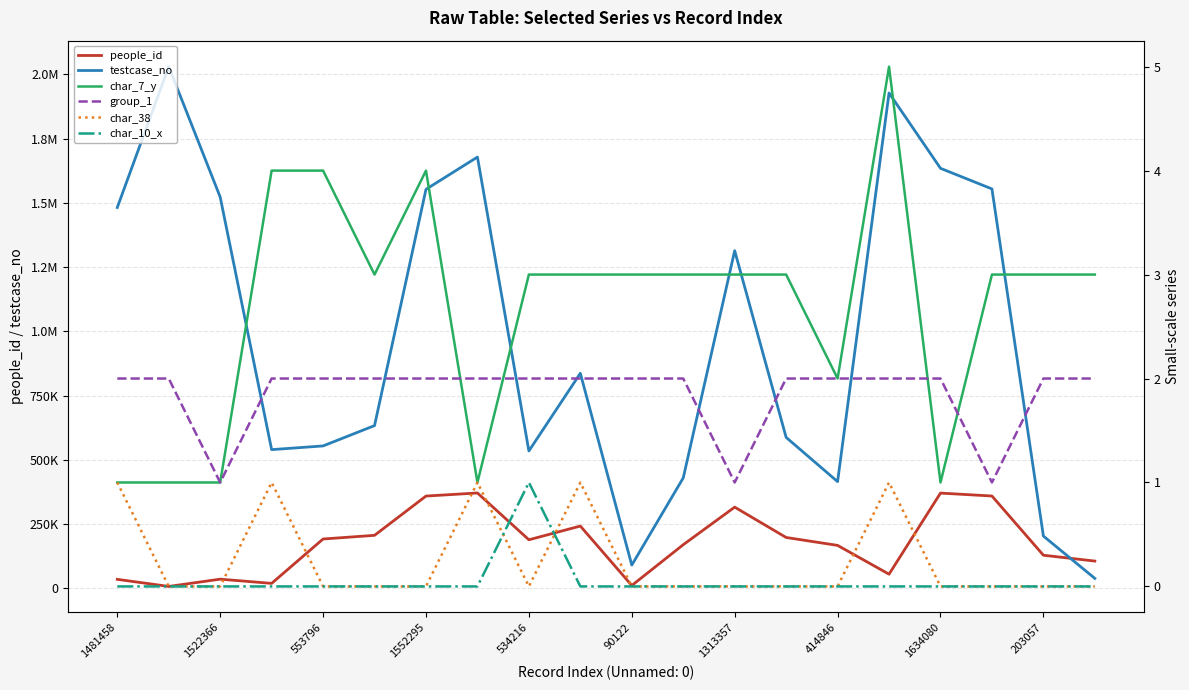

True or false: group_1 has a value of 2 at 1313357.

False